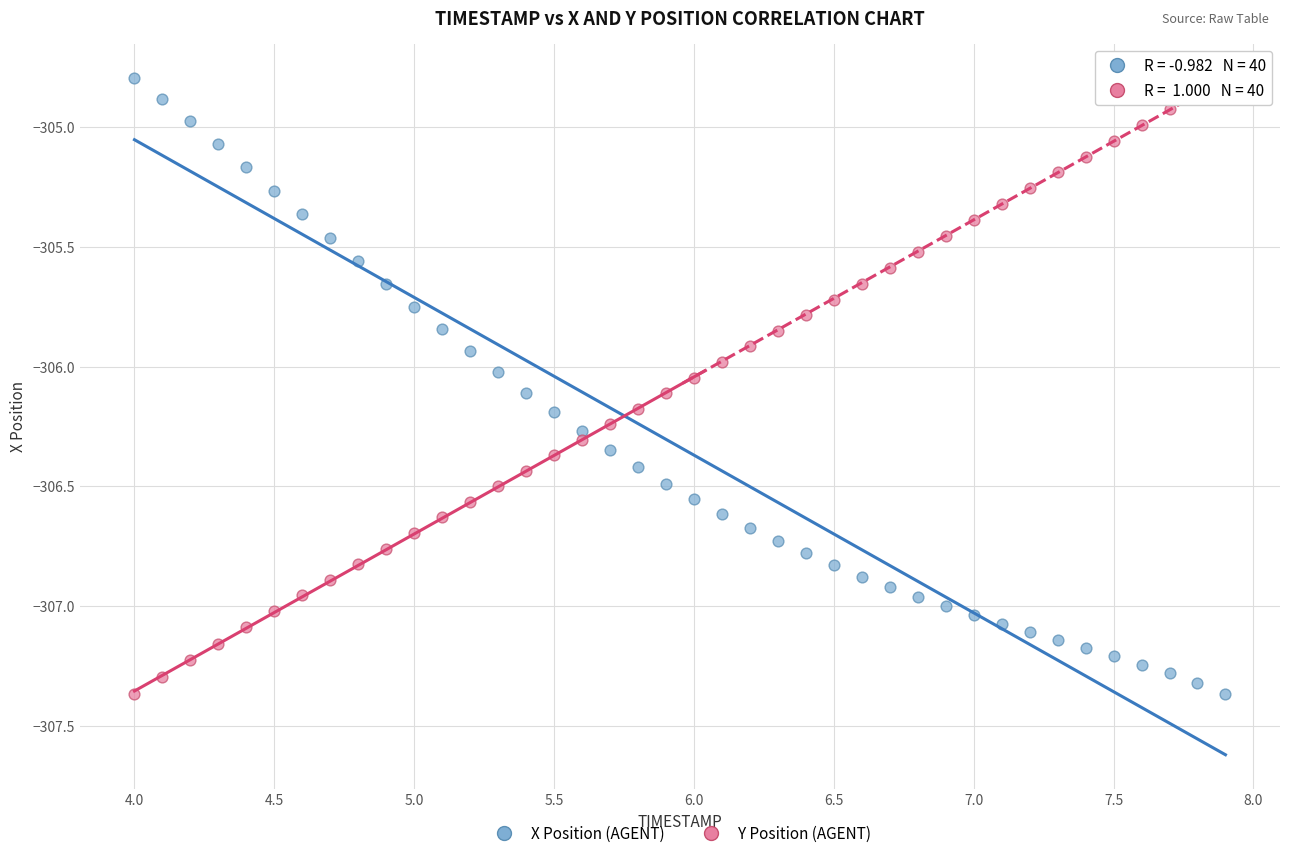

Across all data points, what is the range of Y values (max minus min)?

2.6